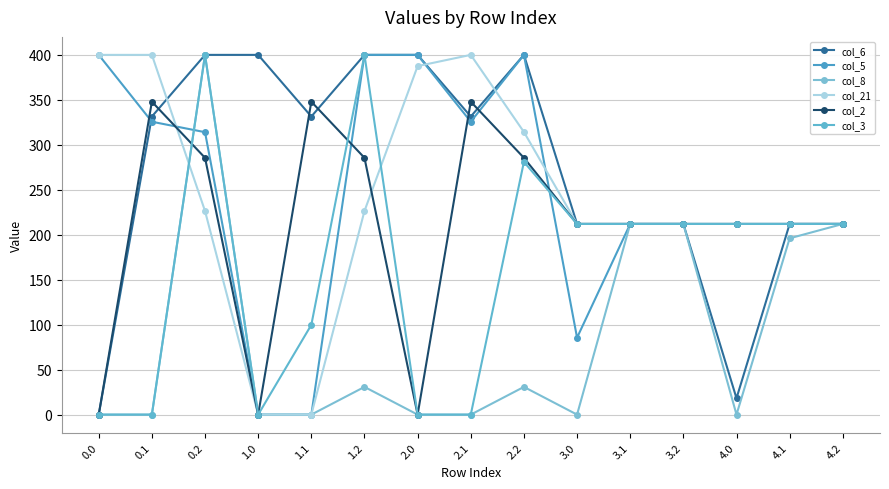

How many intersections are there between col_2 and col_5?

6